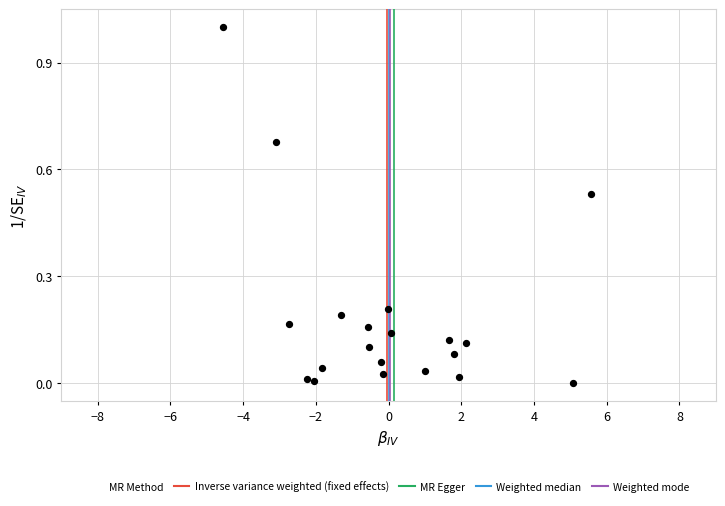

What is the range of Y values (max minus min)?

1.0